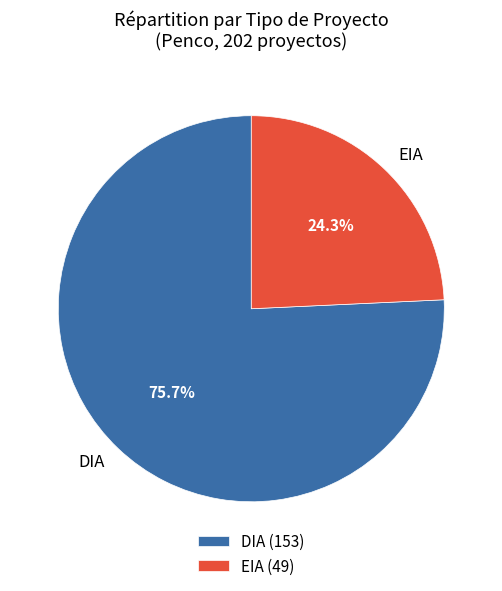

The DIA slice represents 87% of the pie. True or false?

False